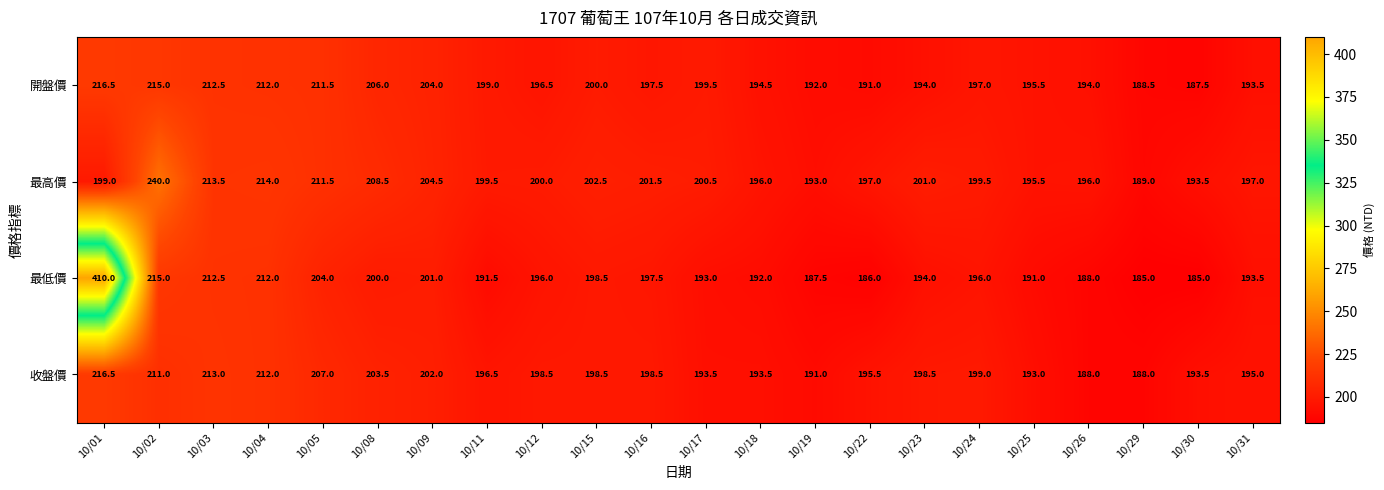

Is it true that 收盤價 equals 66.4 at 10/12?

False